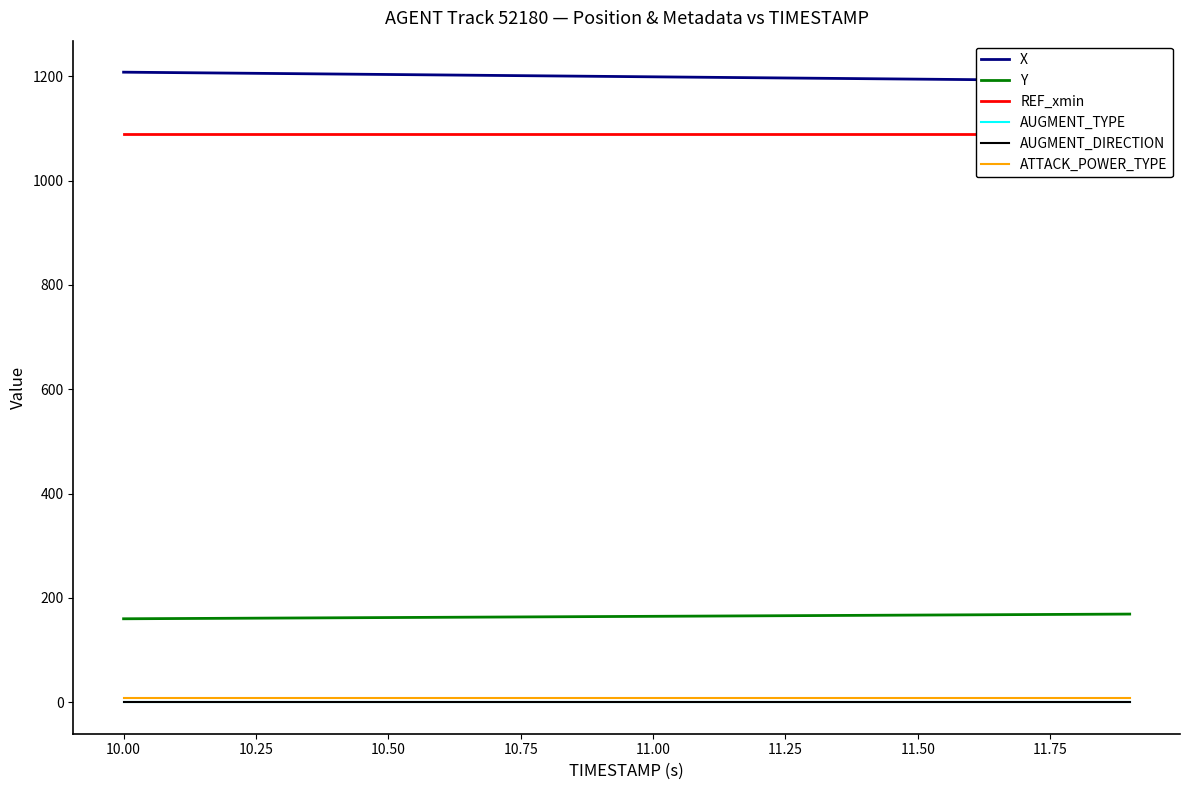

Which series has the largest total across all categories?

X